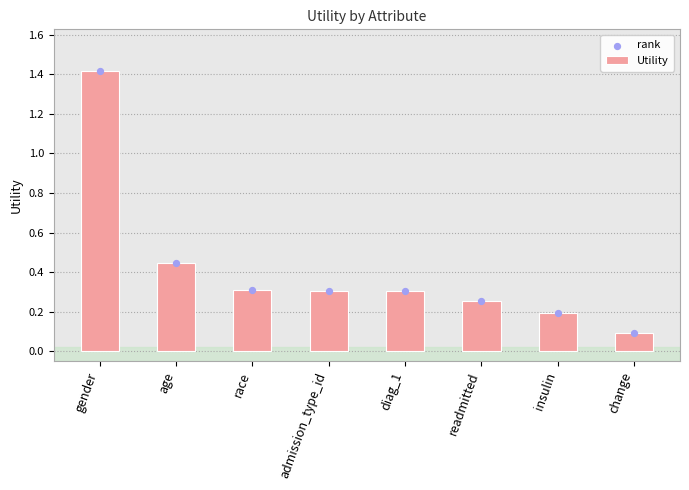

Is the value of Utility at race greater than the value of rank at race?

No